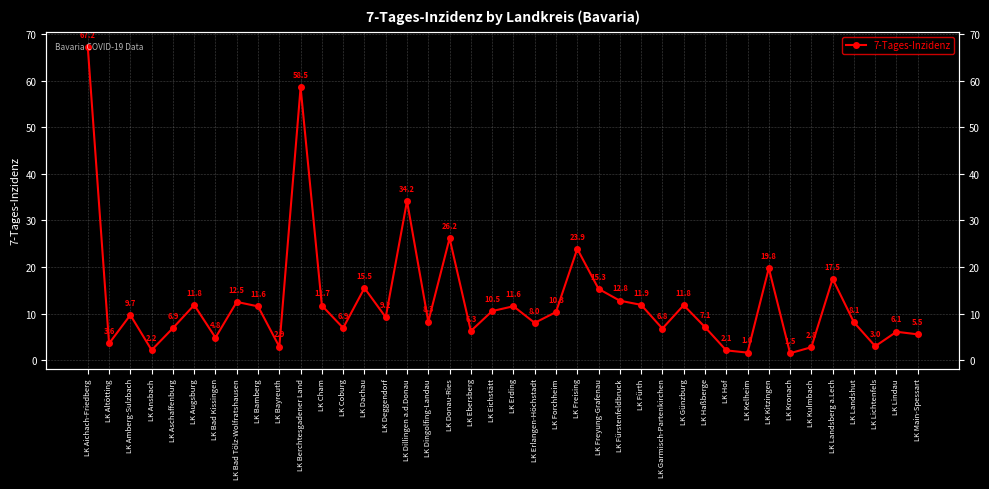

Where is the first local minimum?

LK Altötting